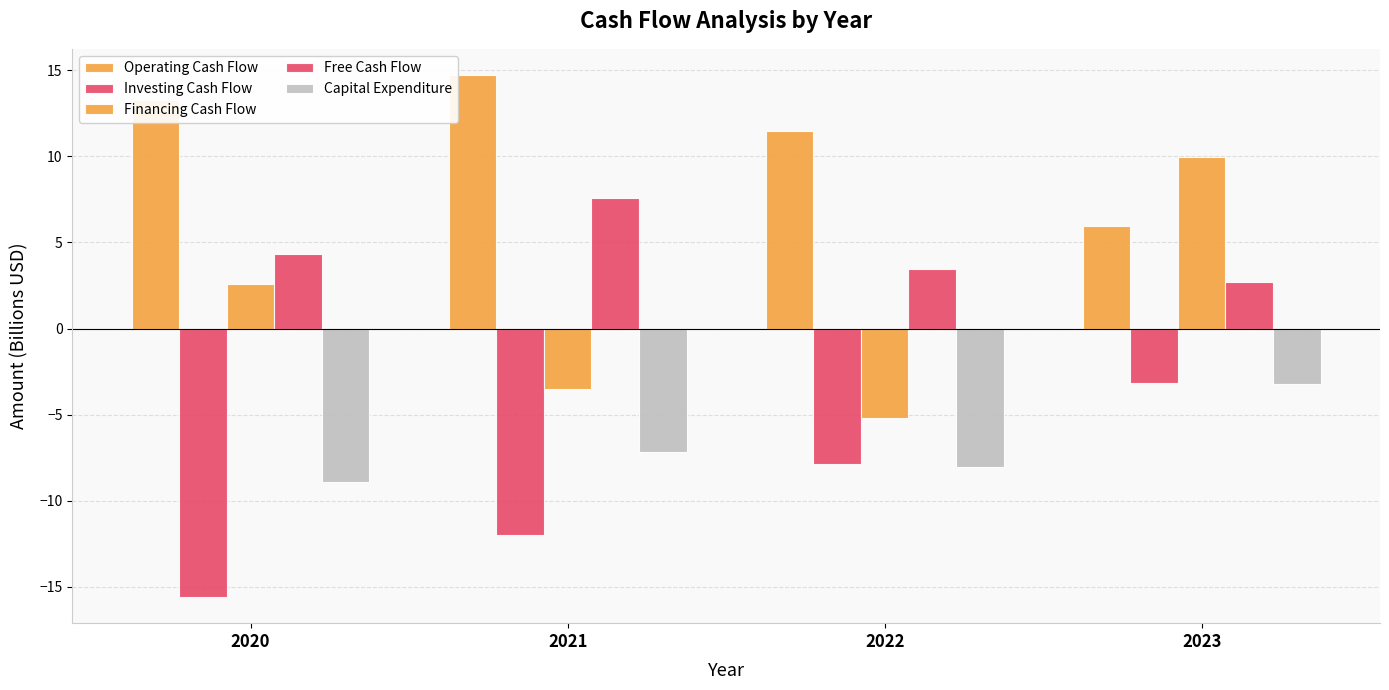

How many data points in Investing Cash Flow are above -7?

1